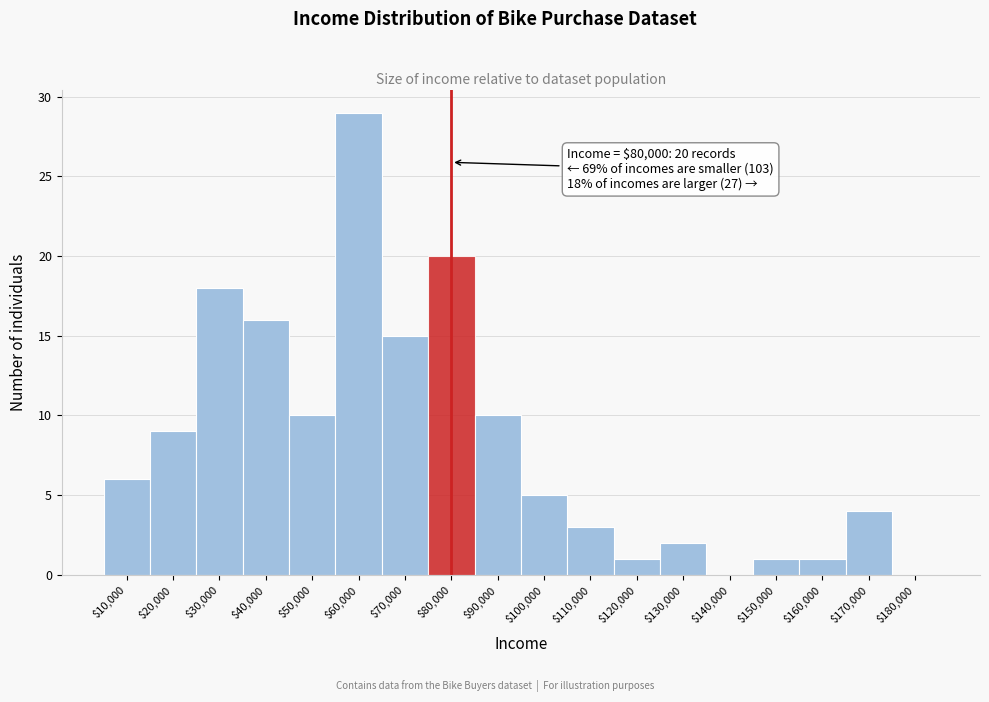

Which range on the x-axis has the tallest bar?

55000 to 65000